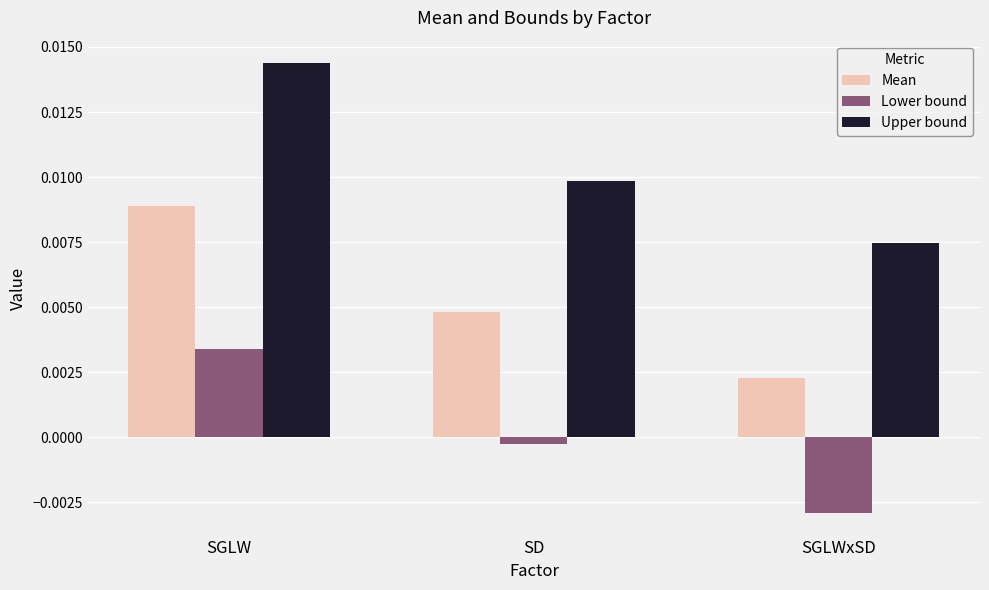

Which series has the largest range (max minus min)?

Upper bound